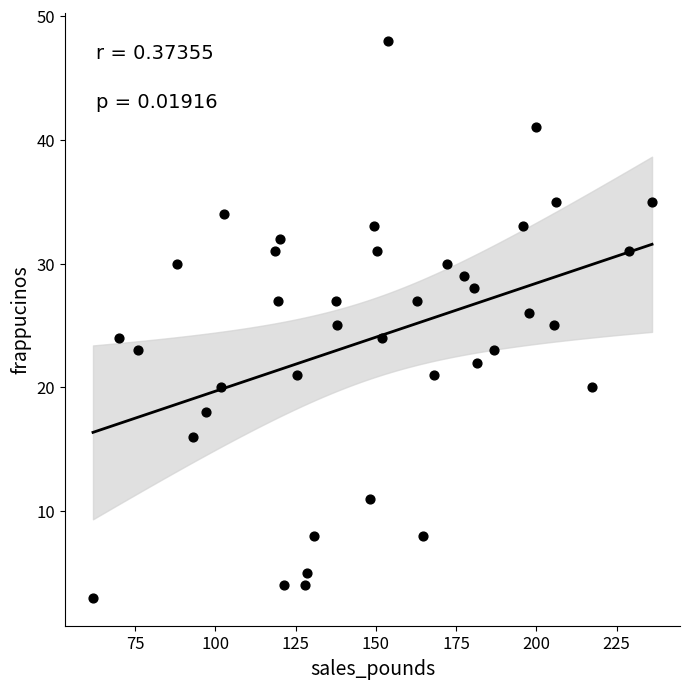

What is the range of Y values (max minus min)?

45